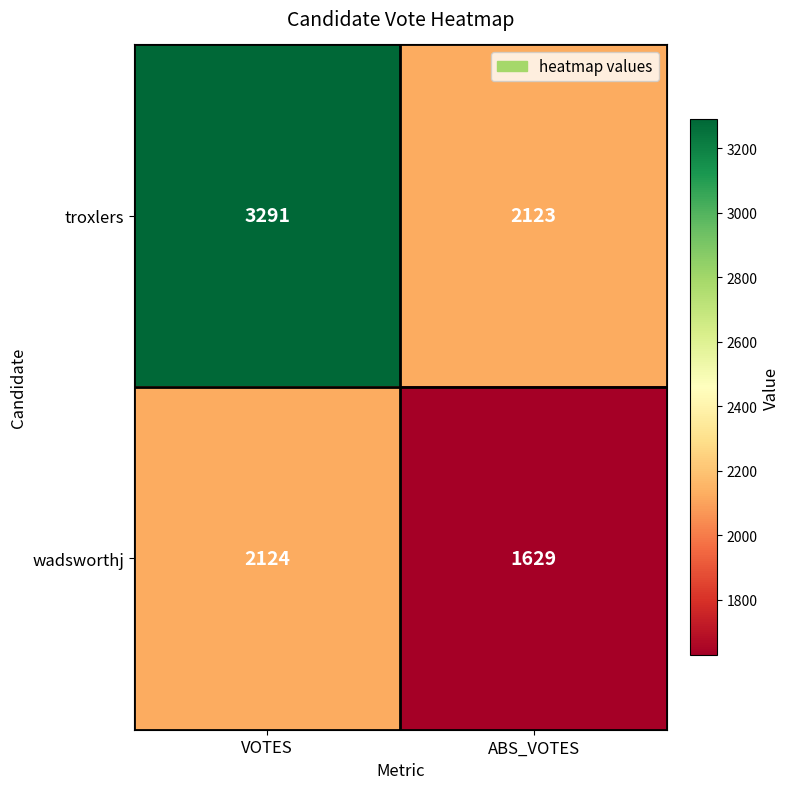

List the series in order of their overall mean, highest first.

troxlers, wadsworthj